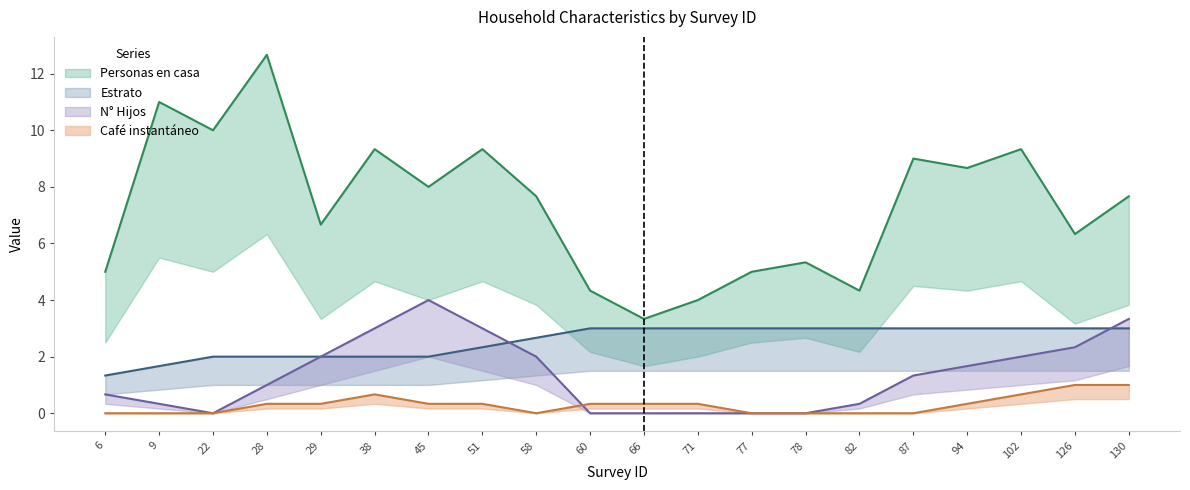

Which series has the largest range (max minus min)?

Personas en casa